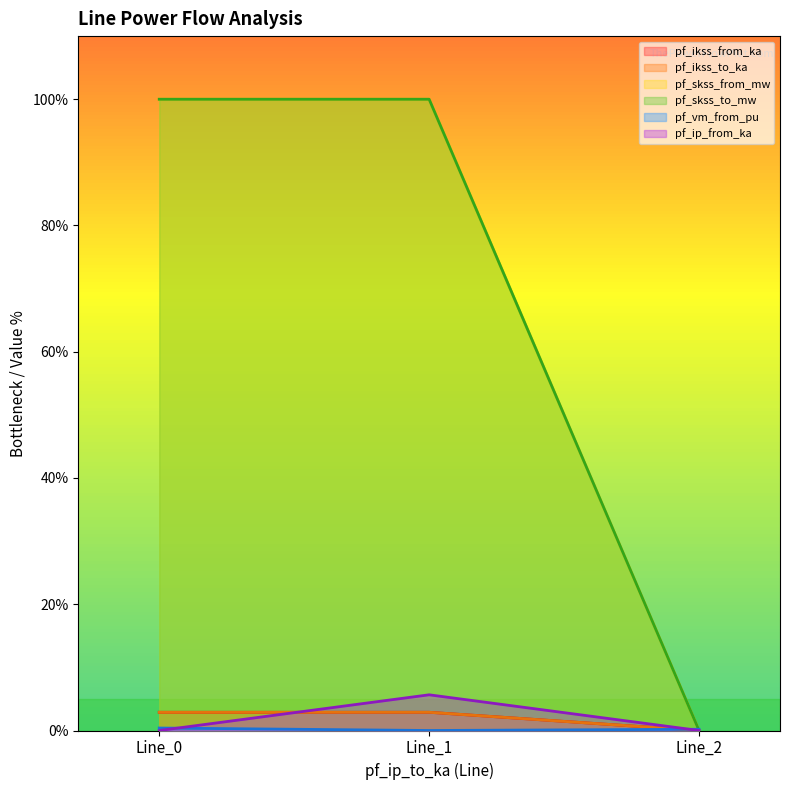

How many lines are shown in the chart?

6